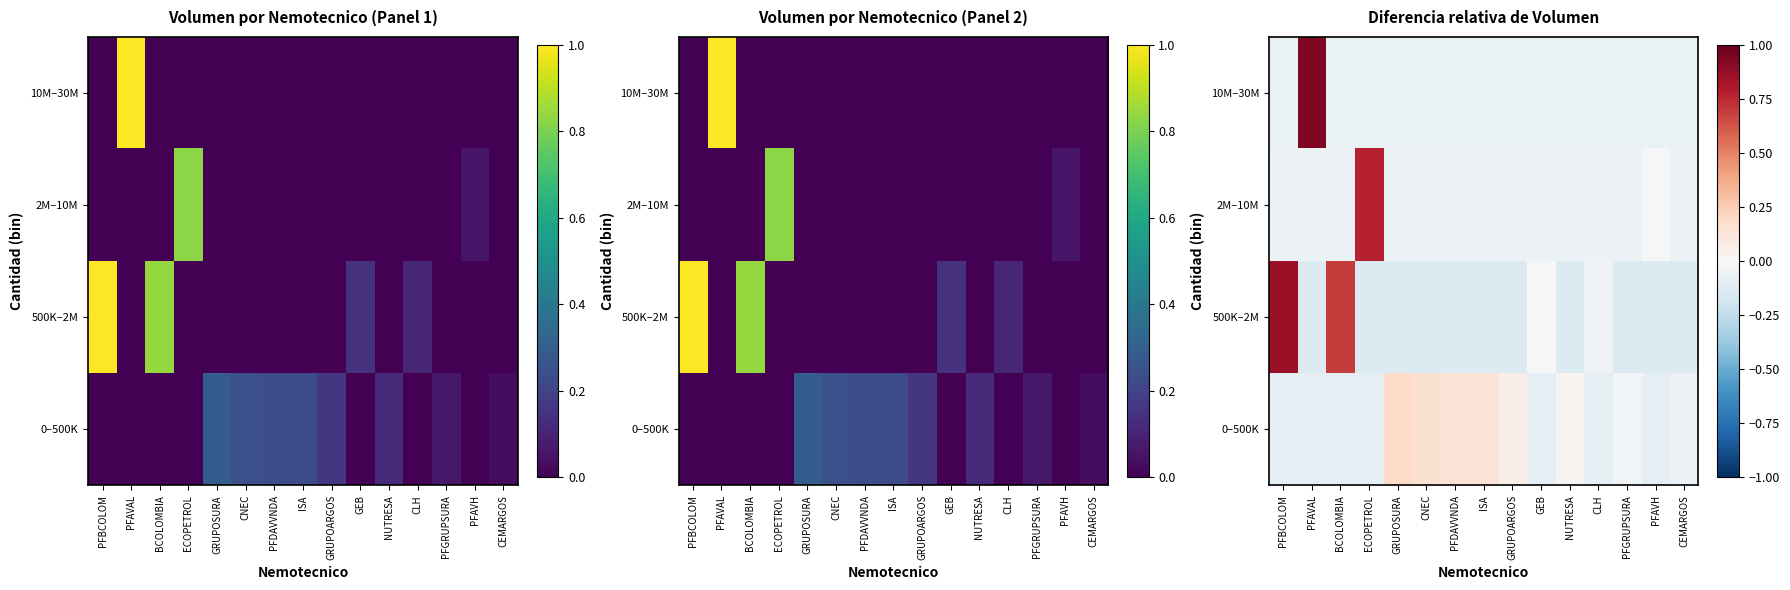

Rank the series by their maximum value, from highest to lowest.

10M–30M, 500K–2M, 2M–10M, 0–500K